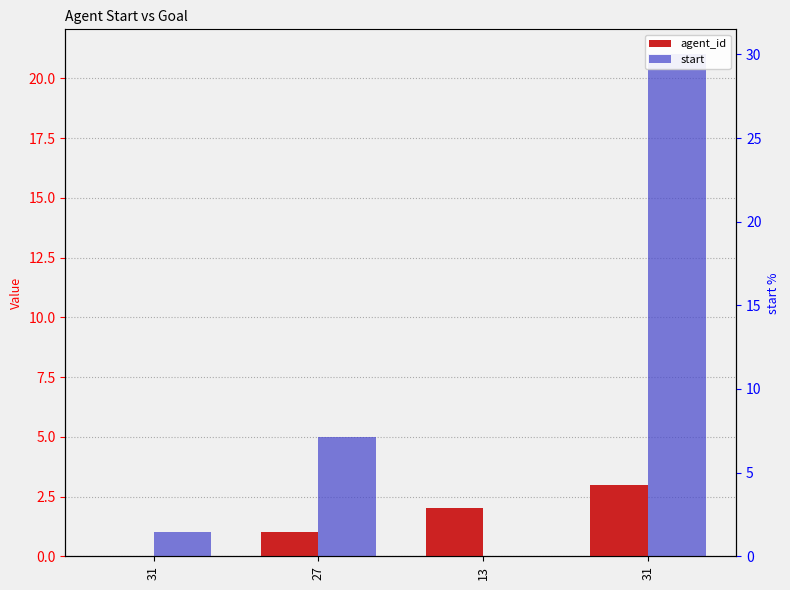

Are the bars horizontal?

No